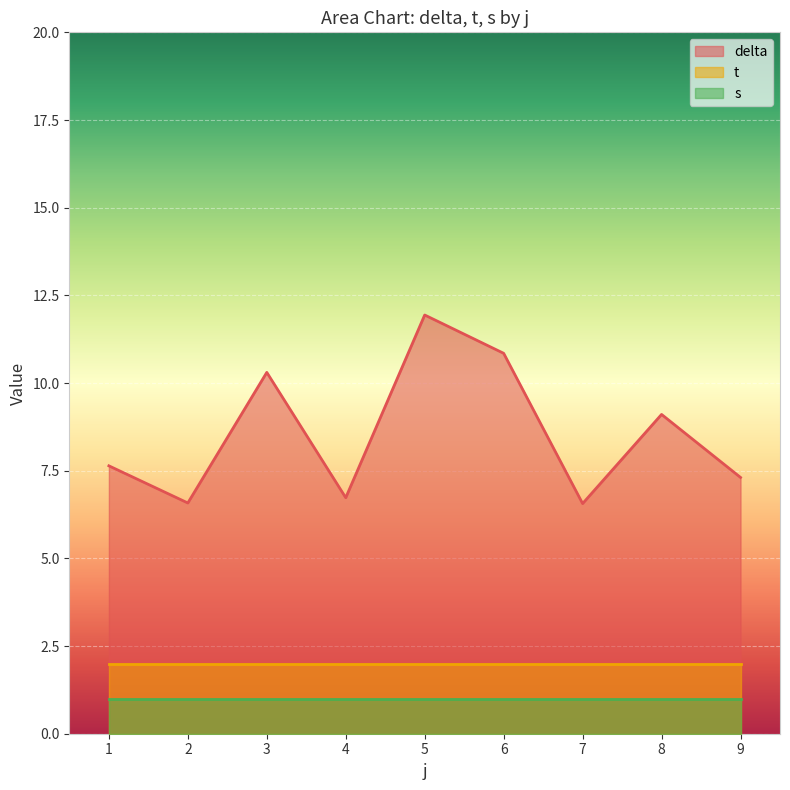

Which series has the largest range (max minus min)?

delta